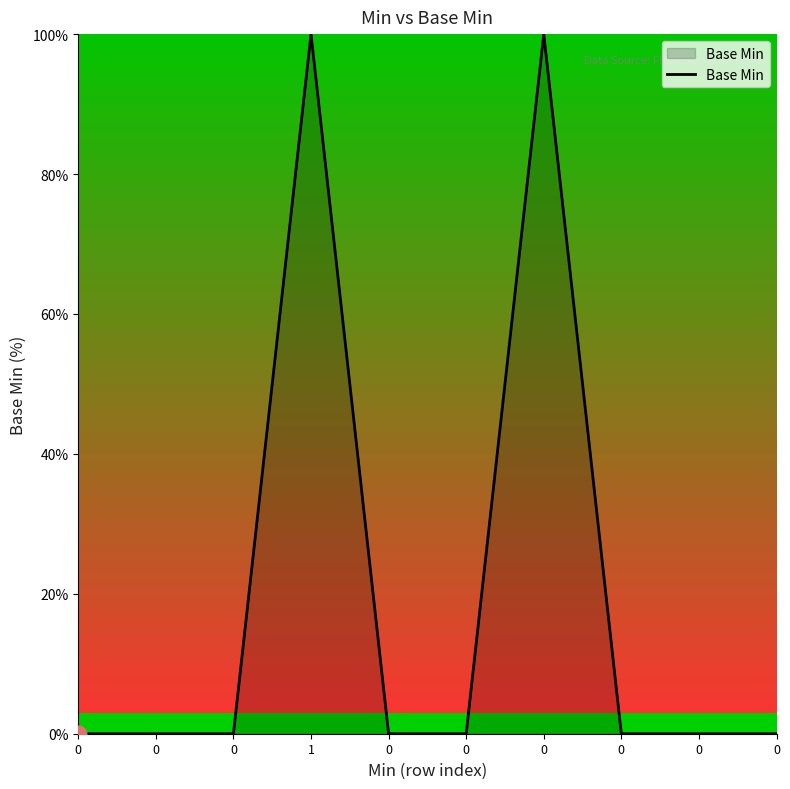

How many points are higher than both their immediate neighbors (excluding endpoints)?

2